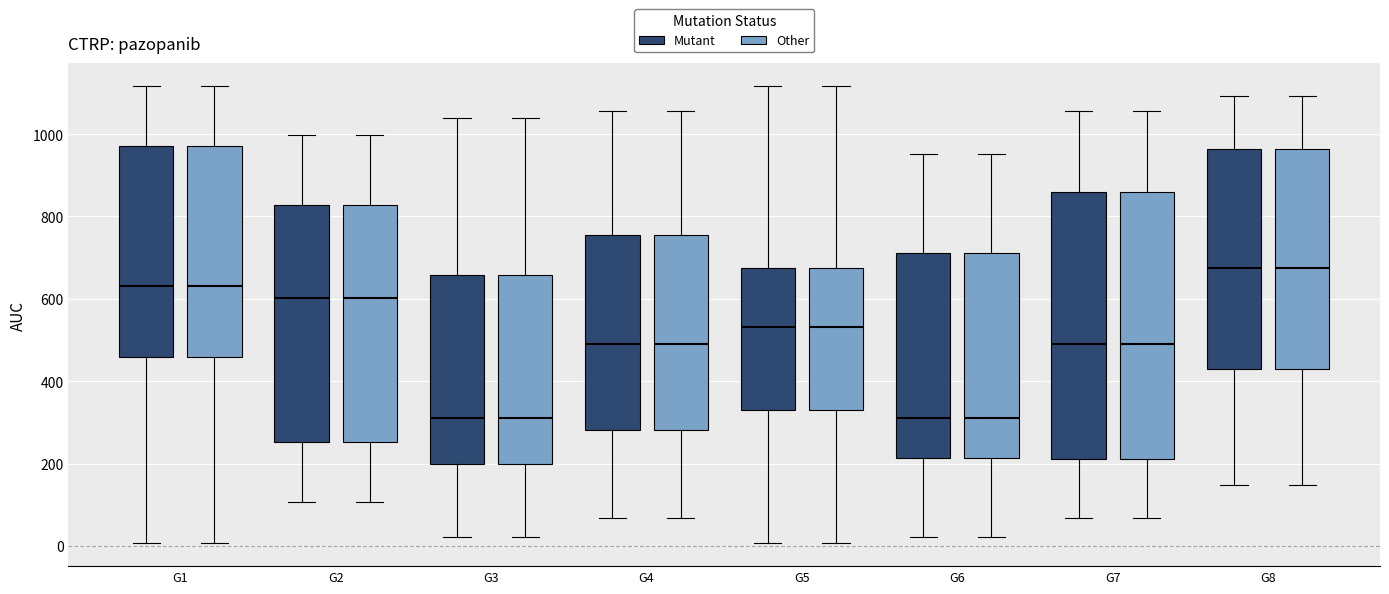

Where does the lower whisker of the box for G3 (Other) end on the y-axis? The values are not printed on the chart, so give them approximately, as read against the axis.

20